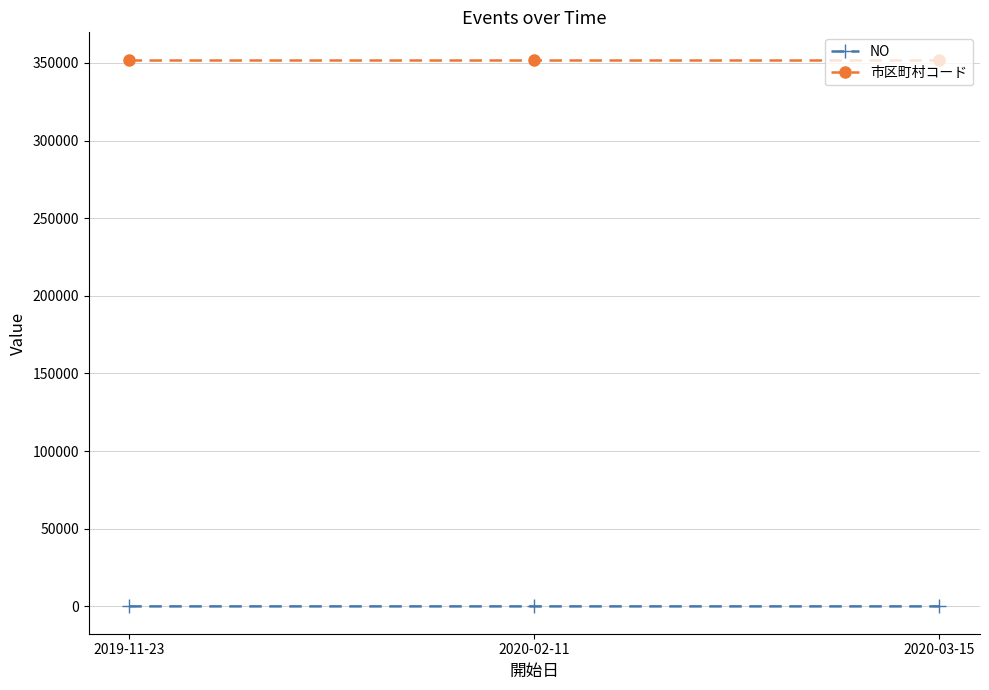

Which series has the largest total across all categories?

市区町村コード